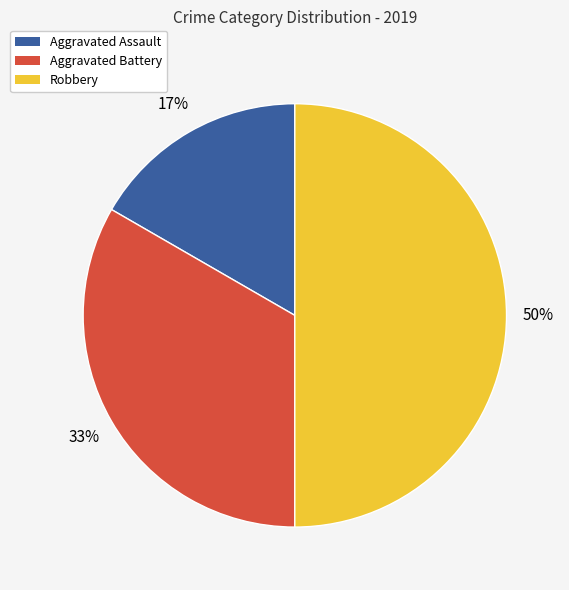

Approximately how many times larger is the value at Aggravated Assault compared to Aggravated Battery?

0.5